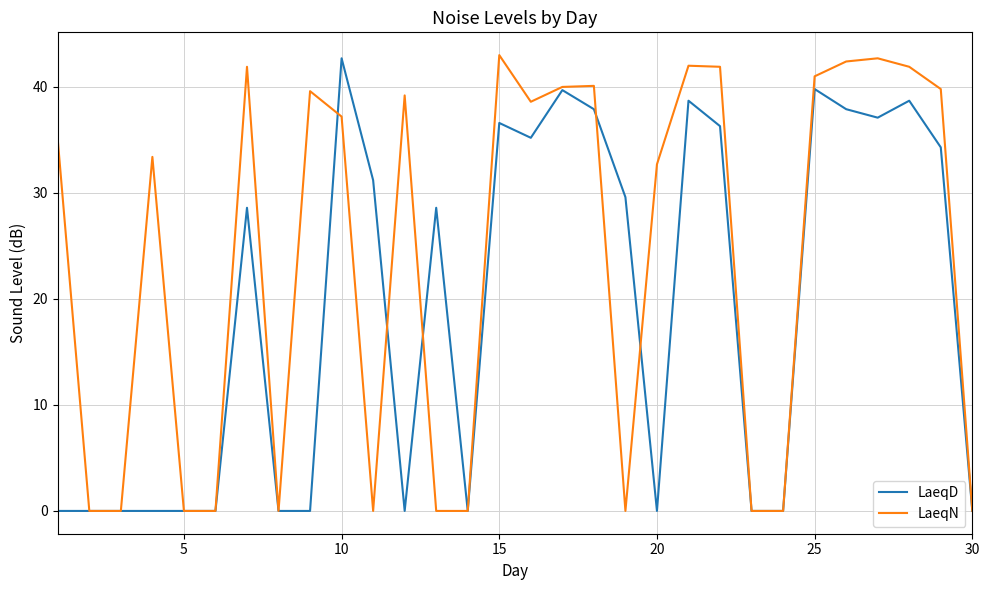

What is the difference between the maximum and minimum values in the LaeqN series?

43.0